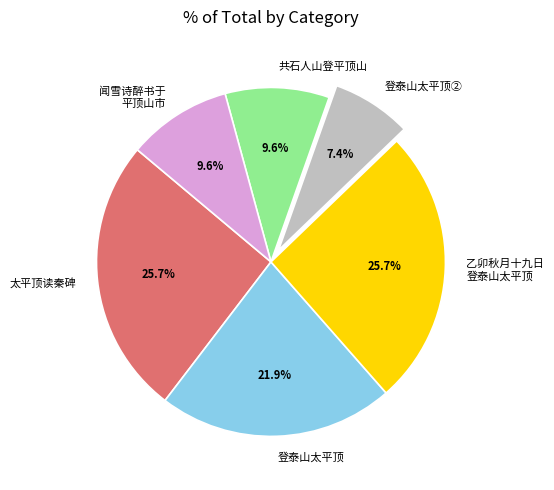

How many slices are in this pie chart?

6